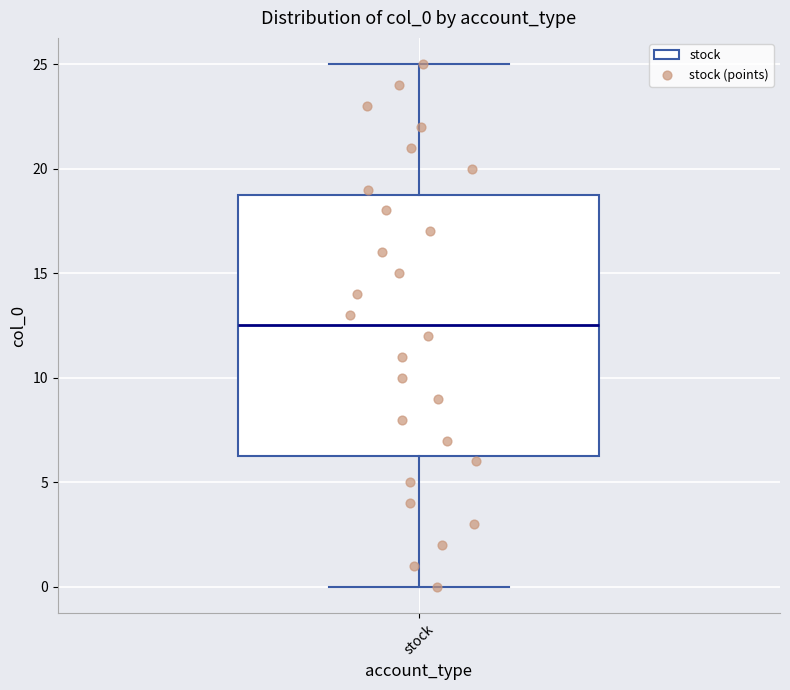

Where is the lower edge of the box for stock on the y-axis? The values are not printed on the chart, so give them approximately, as read against the axis.

6.5